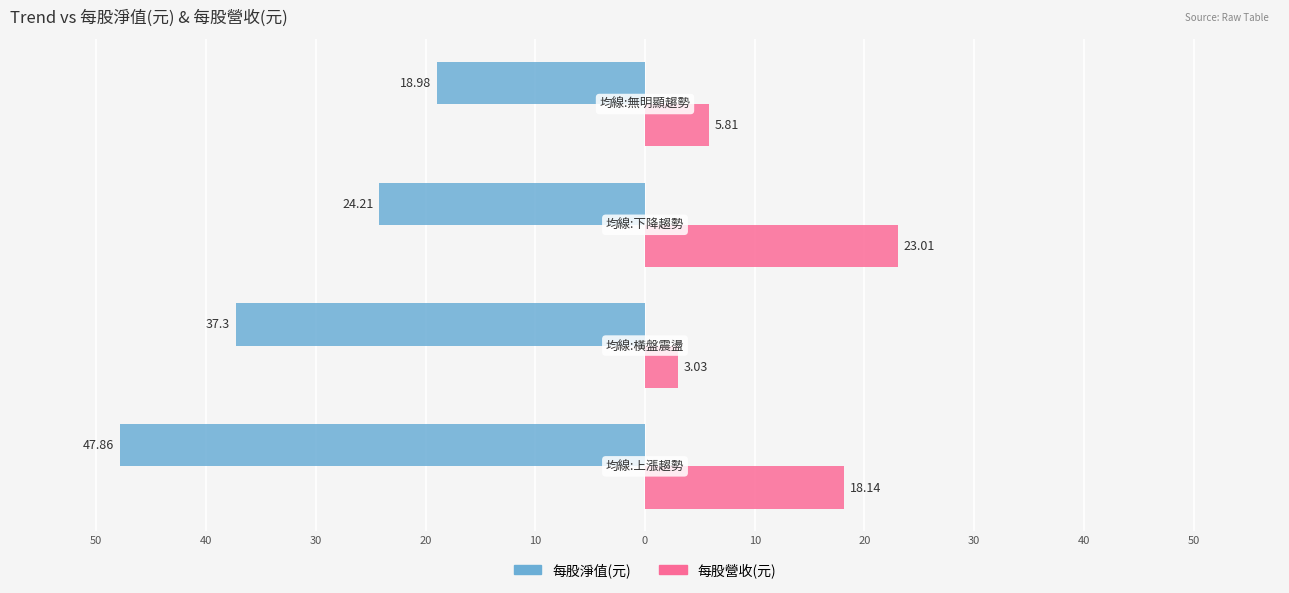

What are all the series names shown in the legend?

每股淨值(元), 每股營收(元)